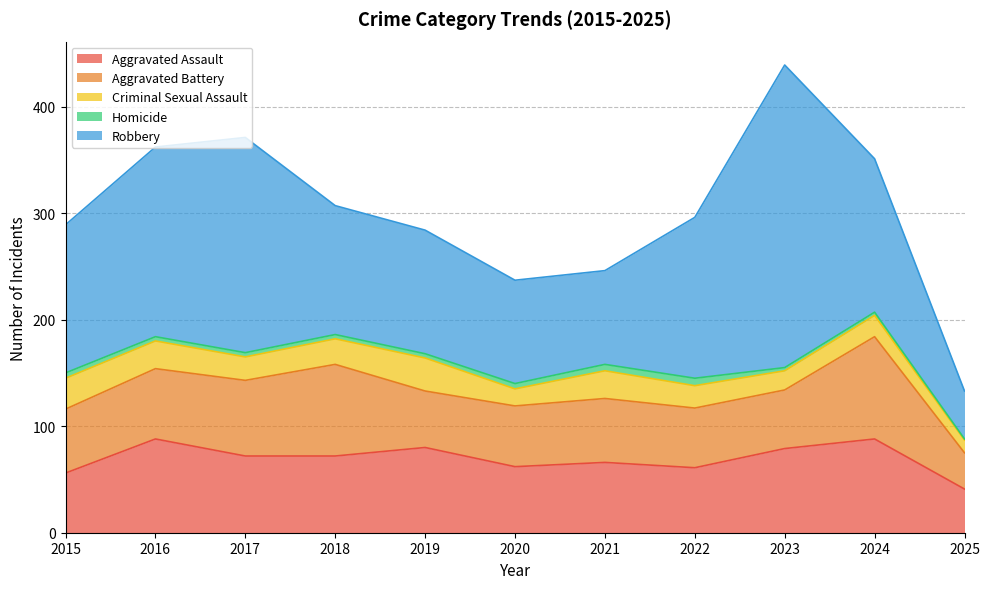

Rank the series at 2019 from lowest to highest value.

Homicide, Criminal Sexual Assault, Aggravated Battery, Aggravated Assault, Robbery